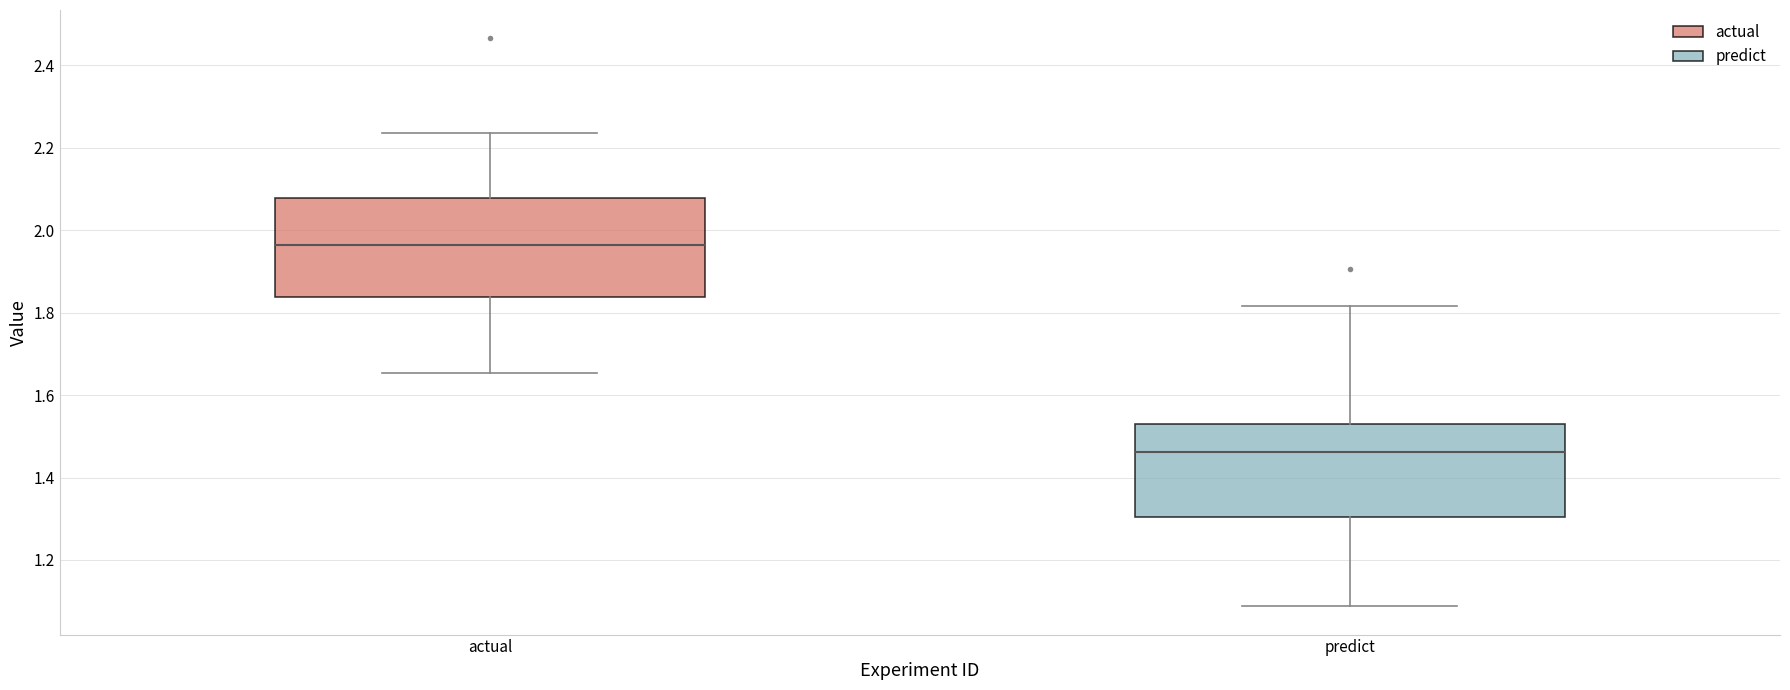

Reading left to right, transcribe this box plot: for each box, give where its median line is, the range the box spans, and where its two whiskers end, as read against the y-axis. The values are not printed on the chart, so give them approximately, as read against the axis.

actual: median 1.96, box 1.84 to 2.08, whiskers 1.66 to 2.24
predict: median 1.46, box 1.30 to 1.52, whiskers 1.08 to 1.82